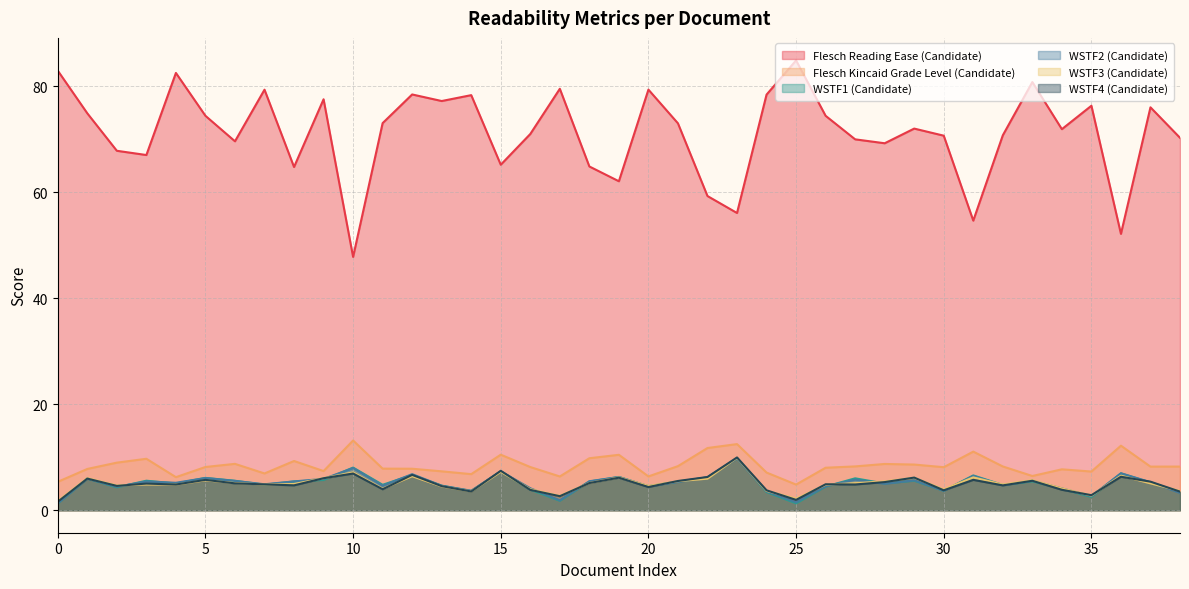

What is the sum of all WSTF2 (Candidate) values?

197.6